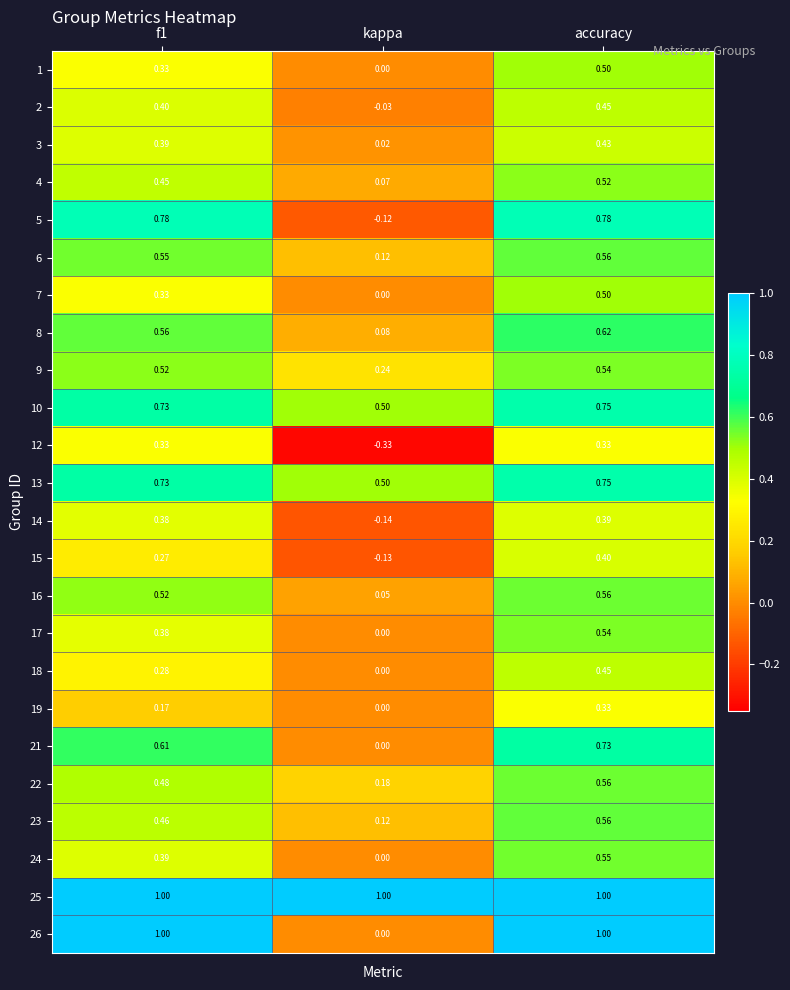

Is the value of 13 at accuracy greater than the value of 3 at kappa?

Yes